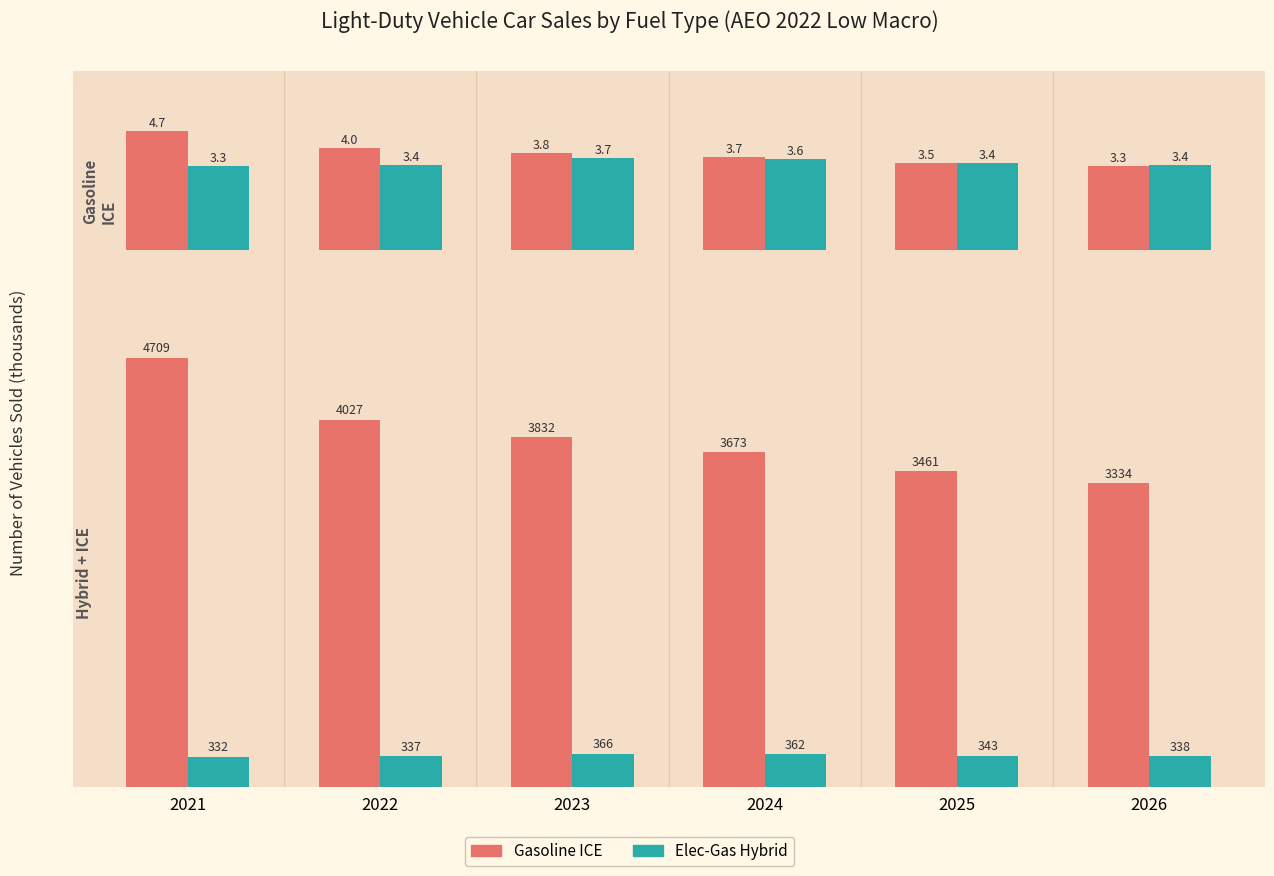

What is the total value across all series at 2025?

3804.3